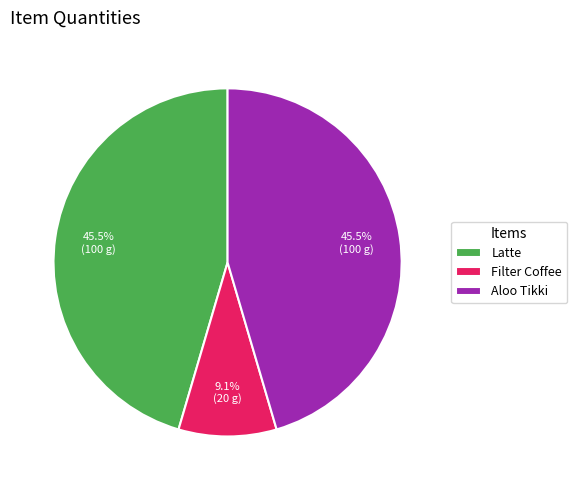

Which slice is the smallest?

Filter Coffee